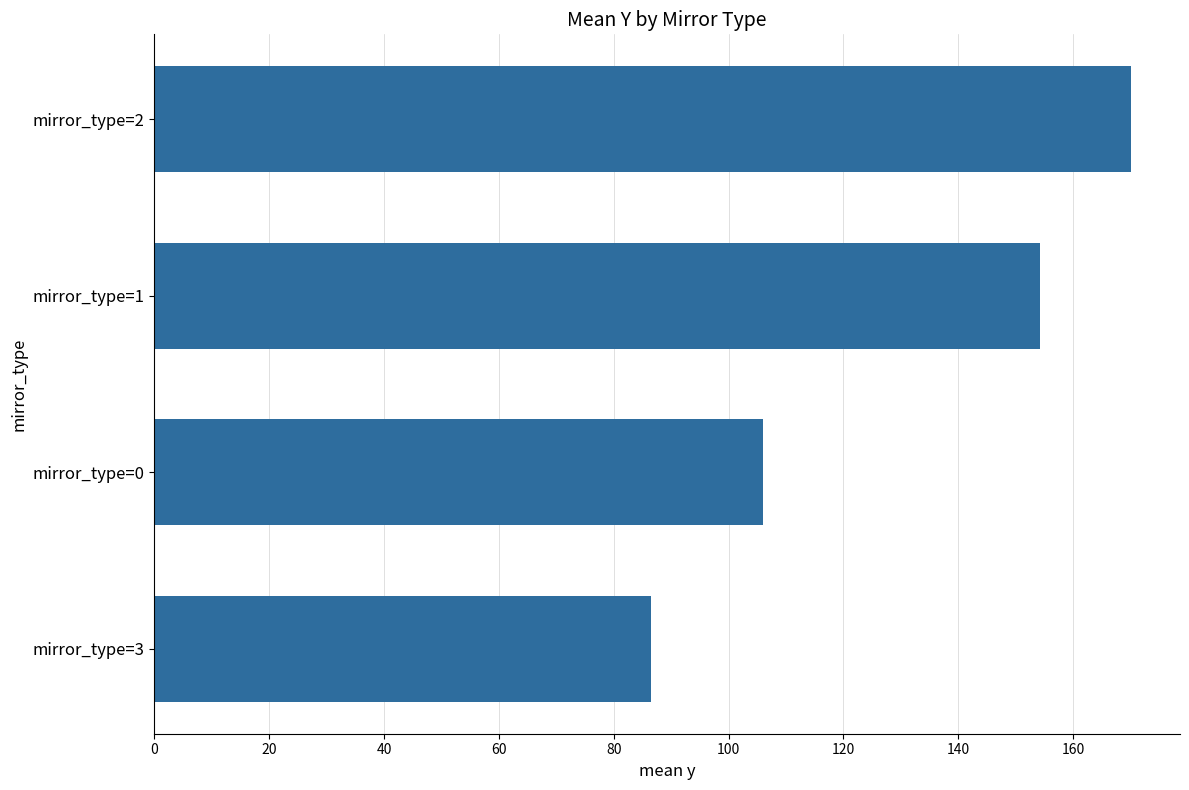

What is the value of the 1st bar from the top?

170.1